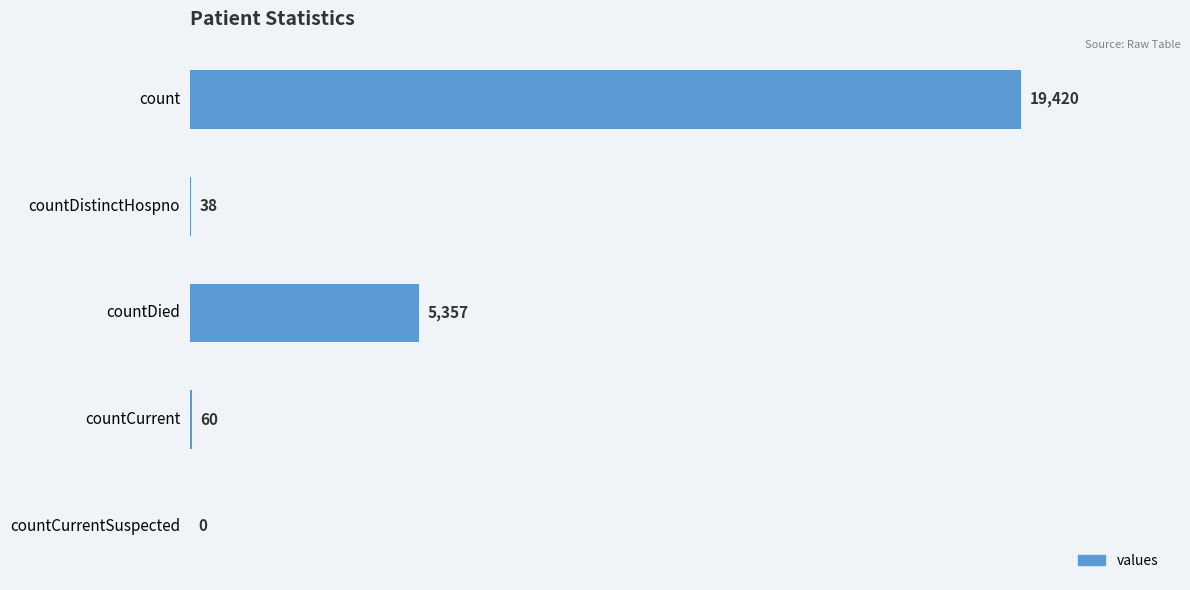

True or false: the data shows 5357 at countDied.

True